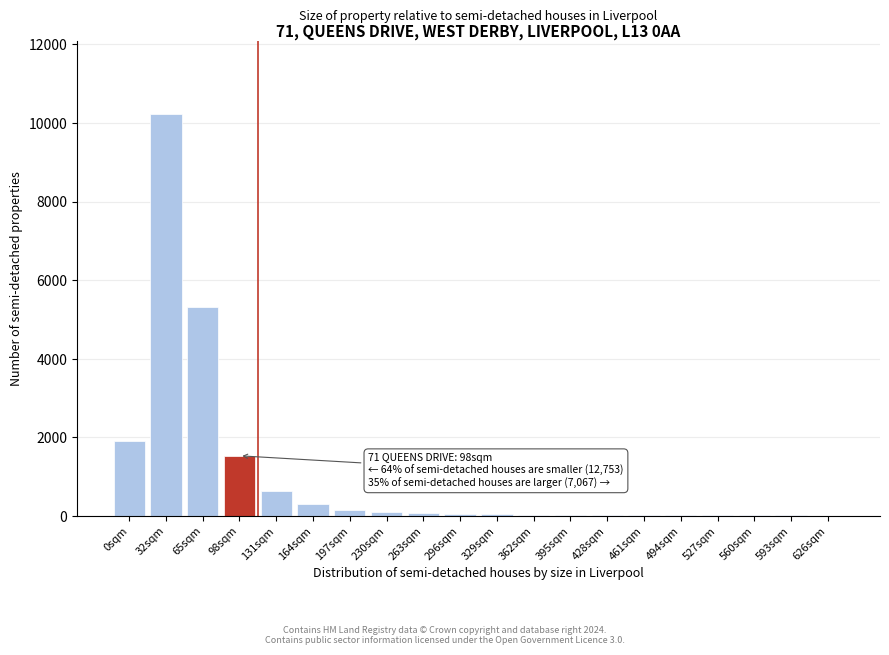

Which label corresponds to the largest value in the chart?

32sqm